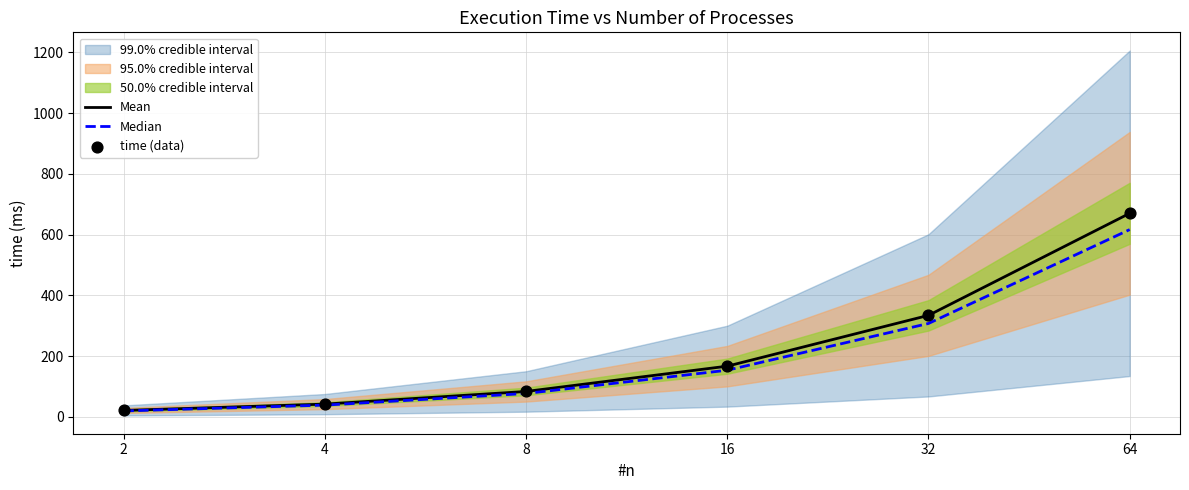

At how many categories does at least one series exceed 338?

1